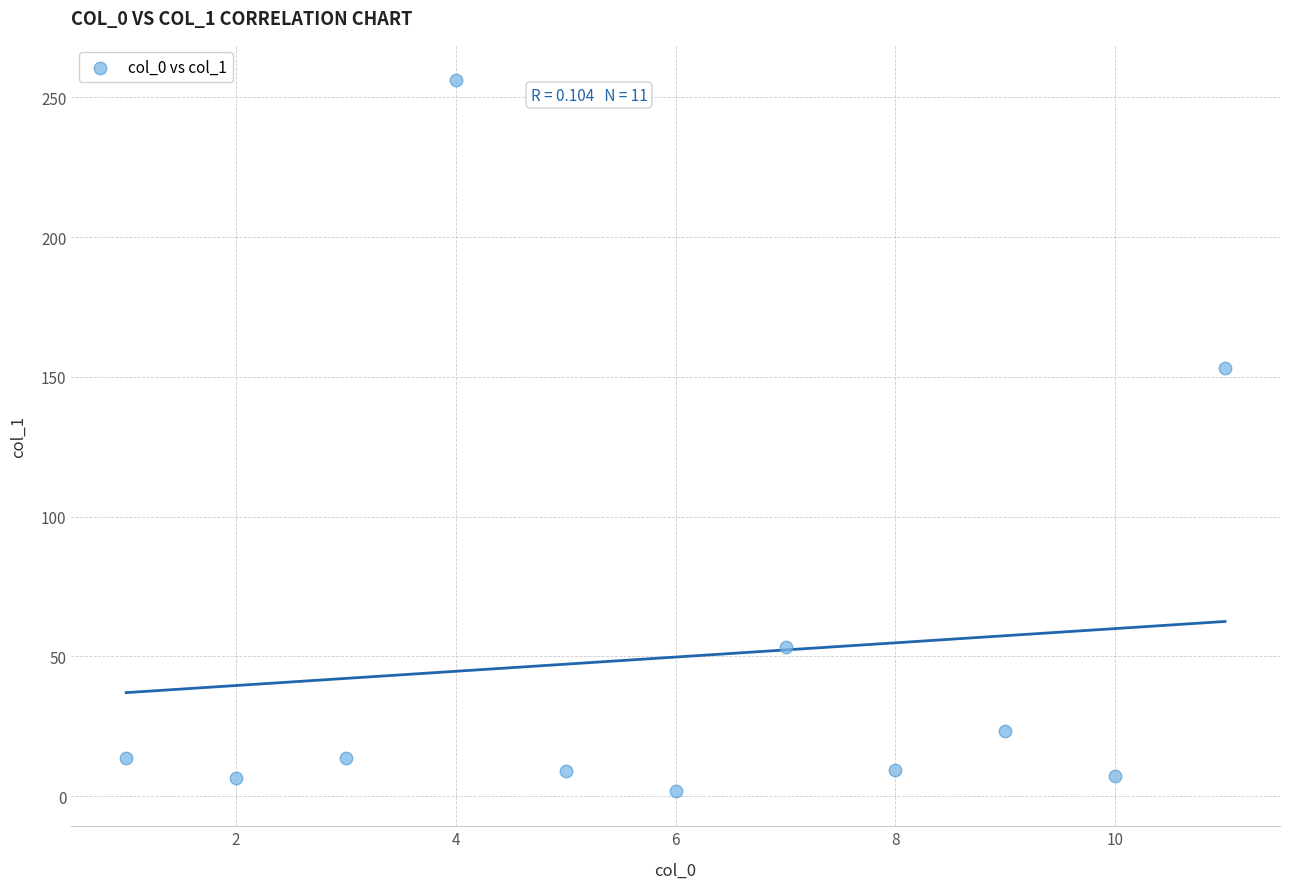

What is the average Y value?

49.7